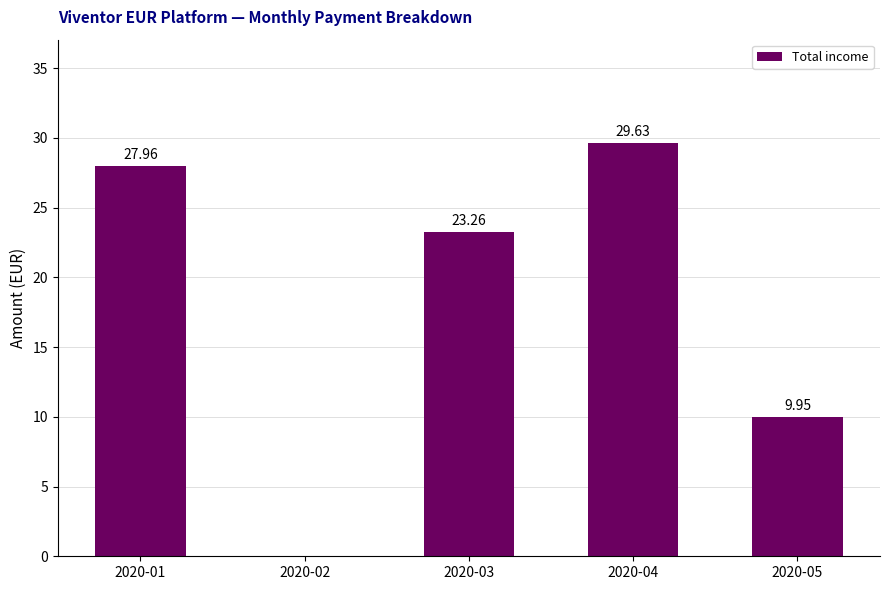

Approximately how many times larger is the value at 2020-03 compared to 2020-04?

0.8